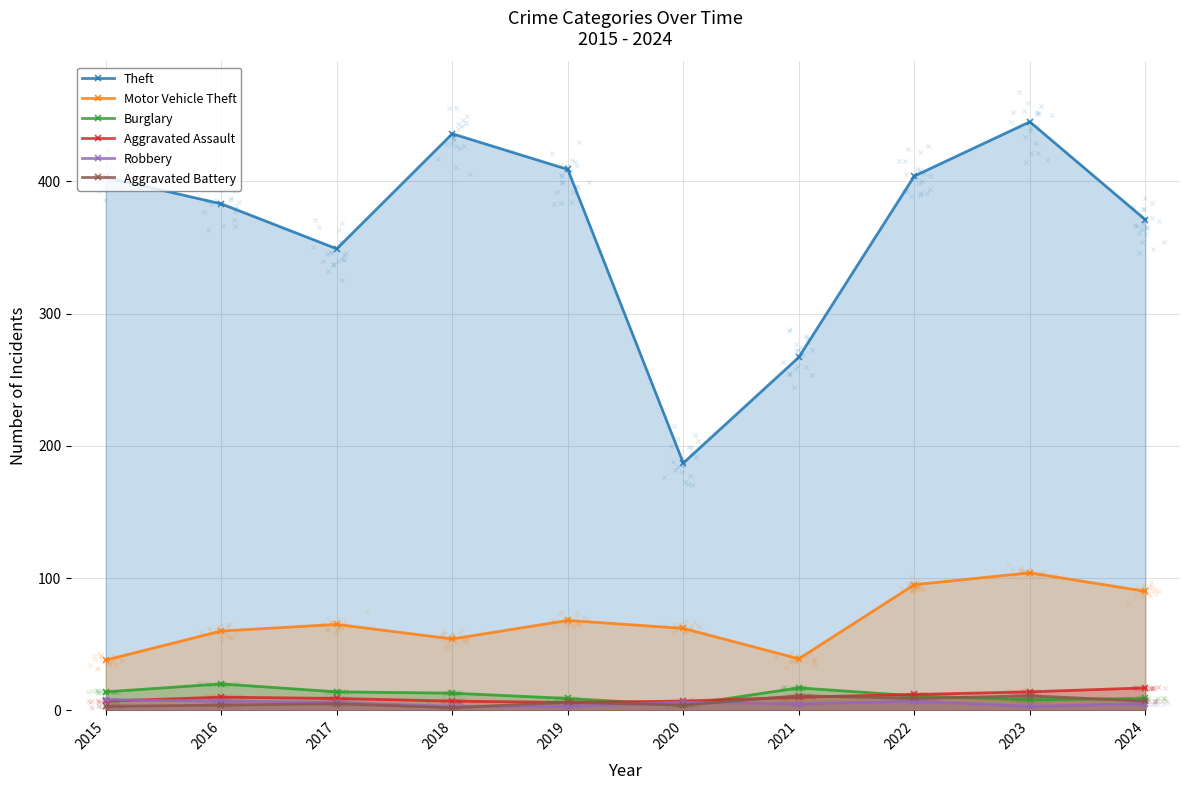

Is the value of Theft at 2020 greater than the value of Burglary at 2022?

Yes